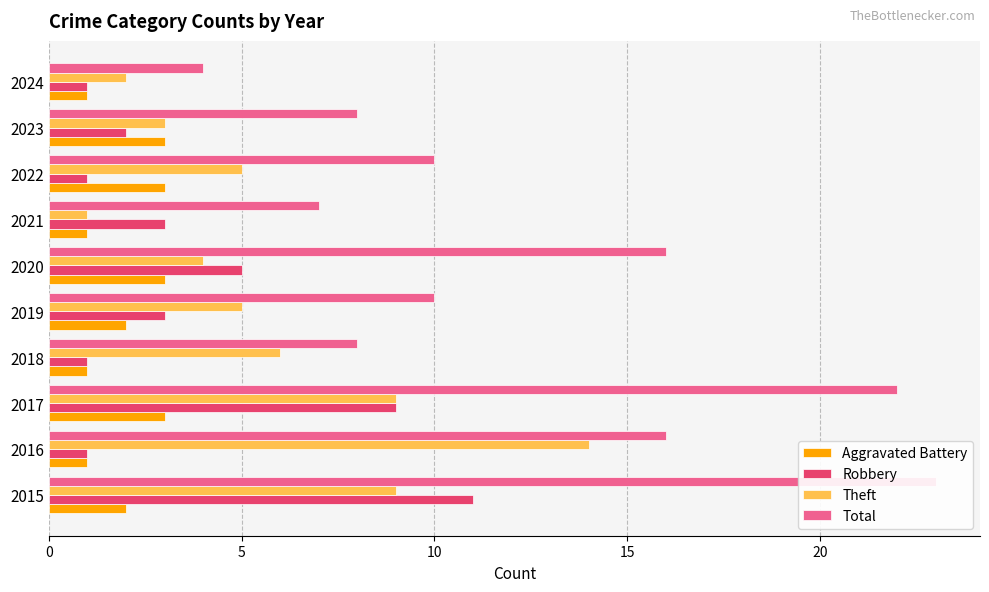

What is the sum of the Total values at 2022 and 2019?

20